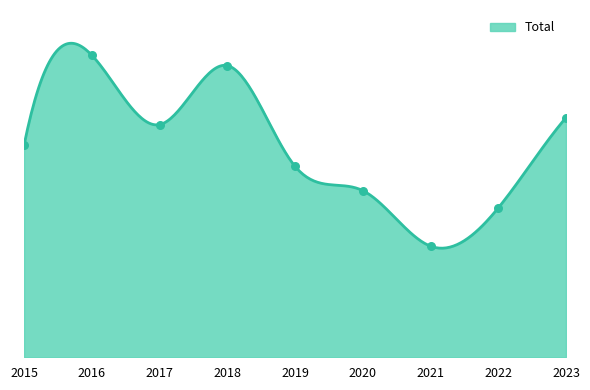

Between 2019 and 2015, which is larger?

2015